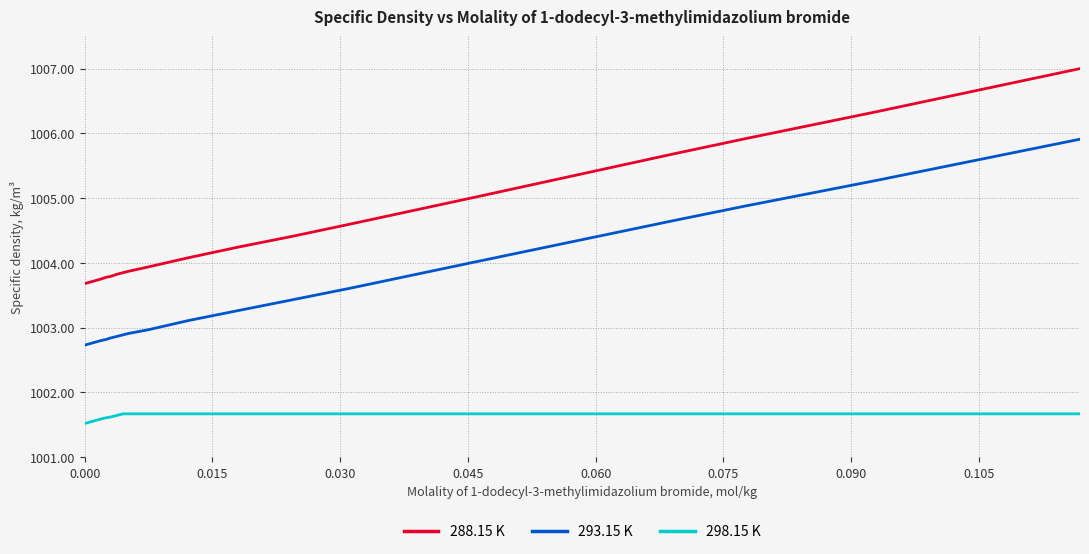

List the series in order of their overall mean, lowest first.

298.15 K, 293.15 K, 288.15 K